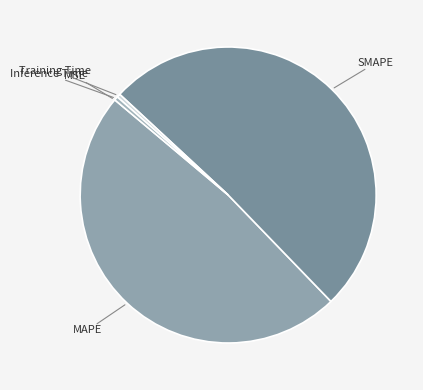

Which slice represents more than half of the pie?

SMAPE